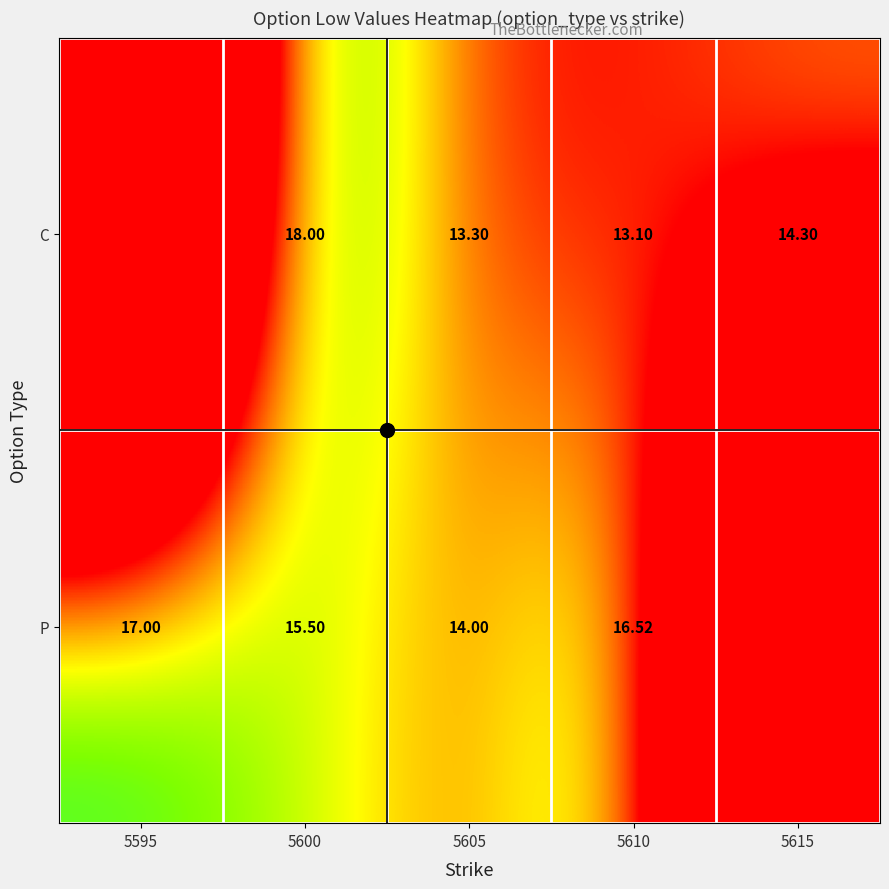

Which category has the highest value across all series?

5600